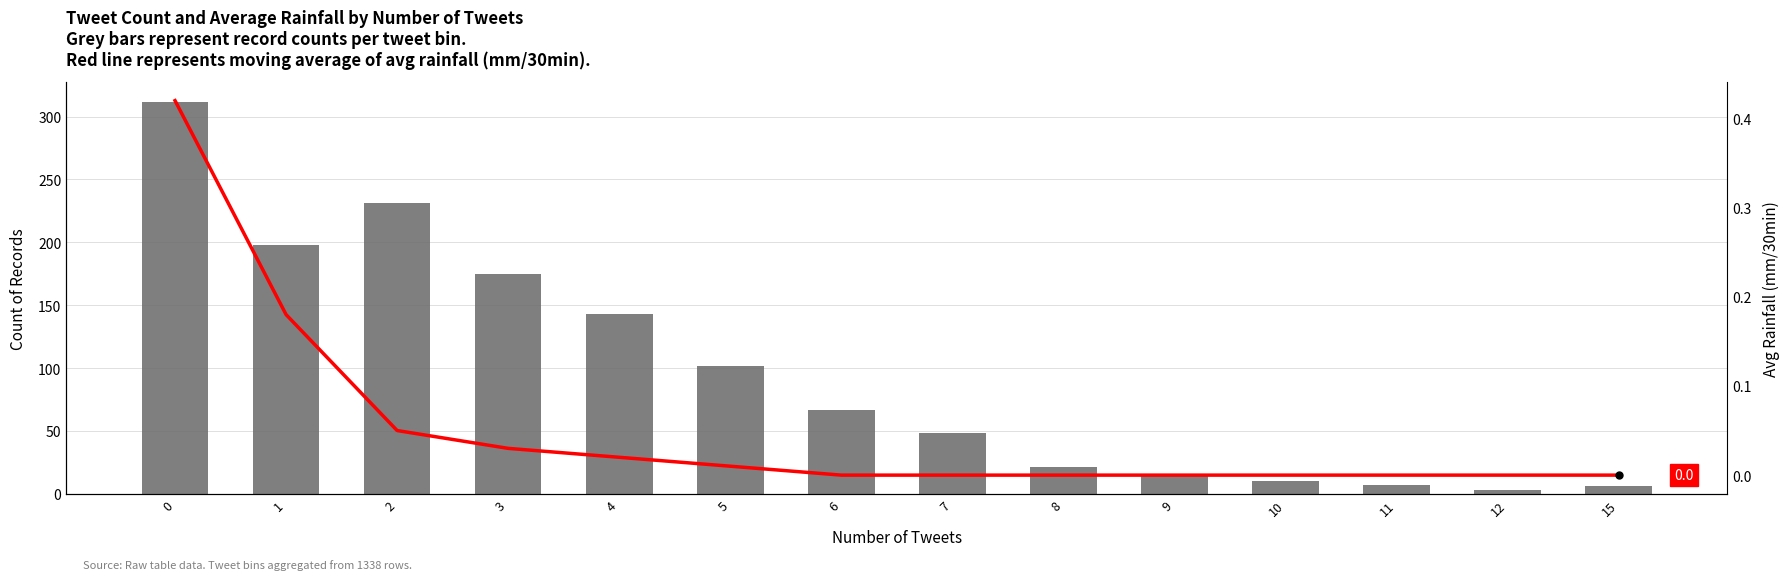

At how many categories does at least one series exceed 269?

1